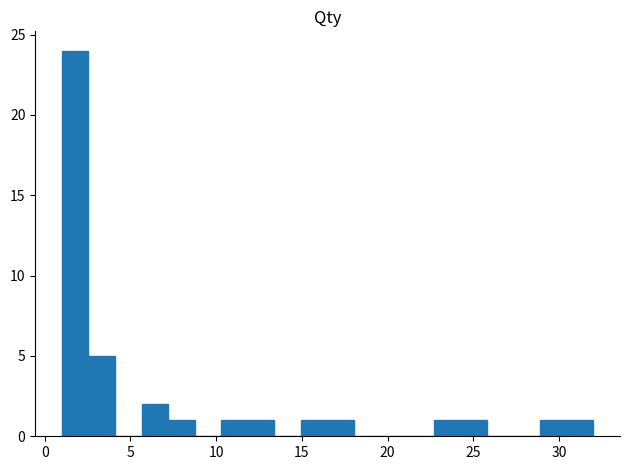

Read against the x-axis, roughly where is the centre of the tallest bar?

2.0